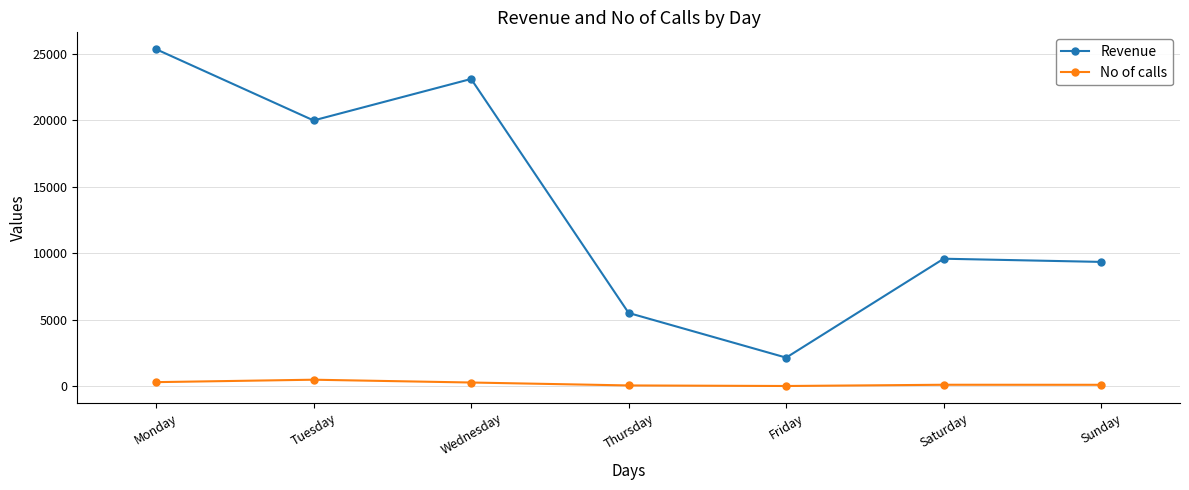

What are all the series names shown in the legend?

Revenue, No of calls